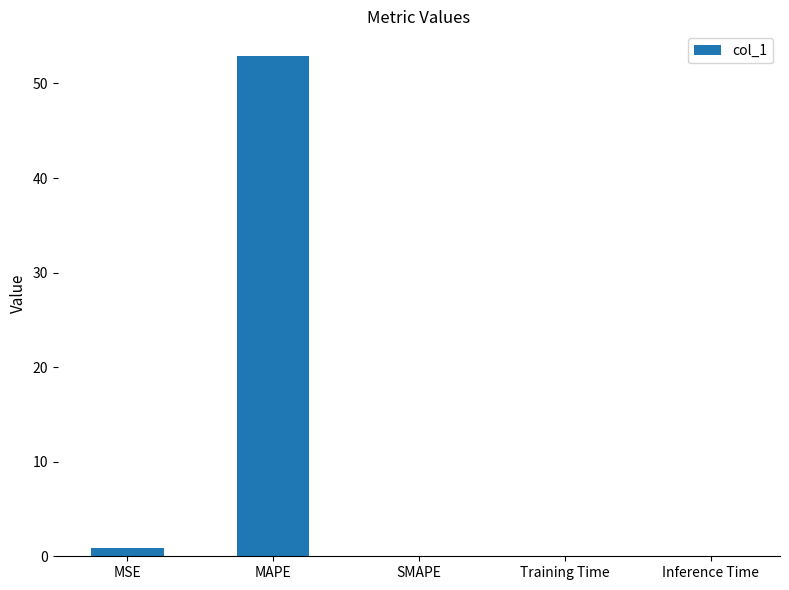

What is the greatest value displayed?

52.9